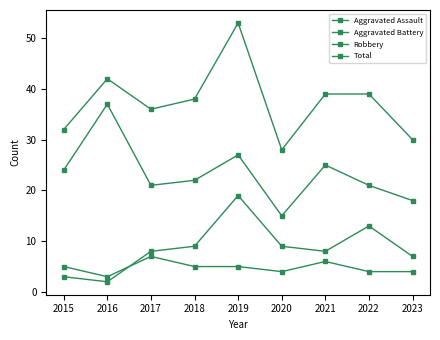

Where is the first local maximum for Robbery?

2016